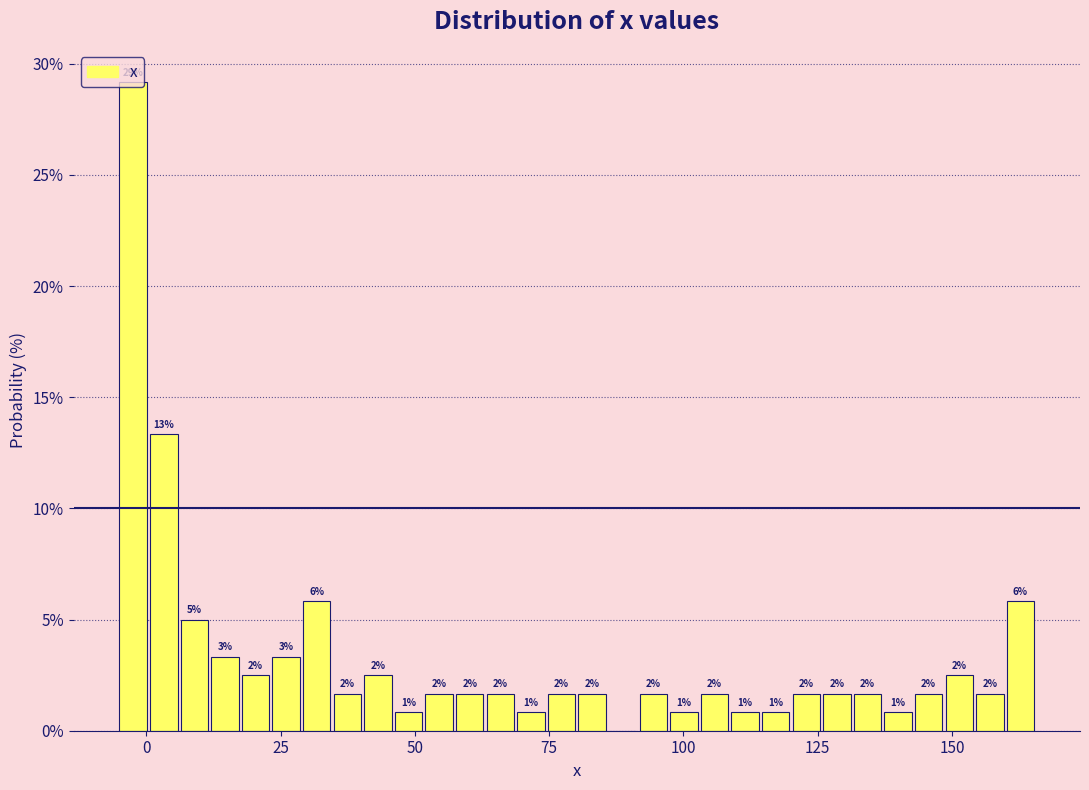

Around what value on the x-axis is the tallest bar? Give the approximate position of its centre, as read against the axis.

0